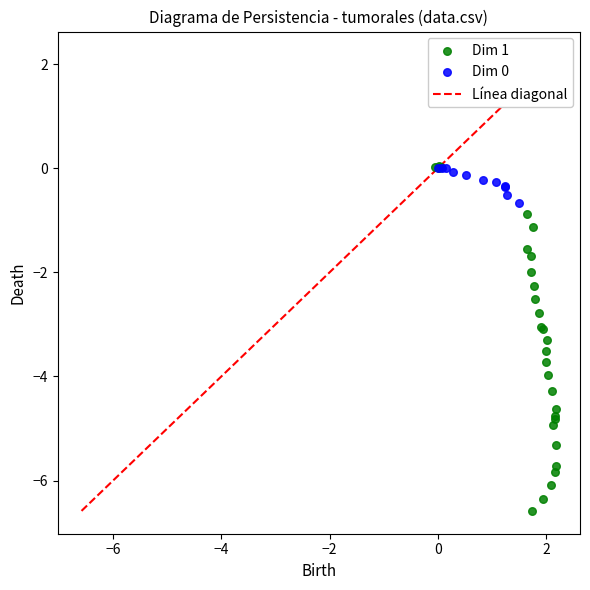

Which series contains the lowest Y value?

Dim 1